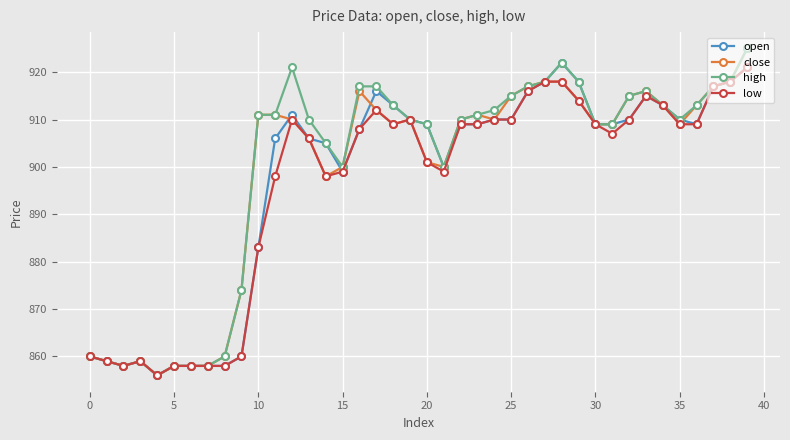

What is the value of the close point at the 23rd from the left?

910